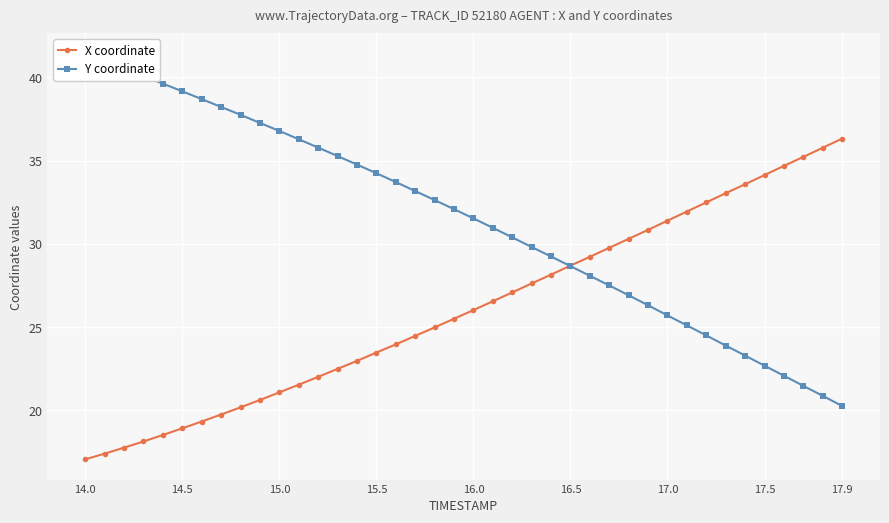

Which category has the highest value in the X coordinate series?

17.9